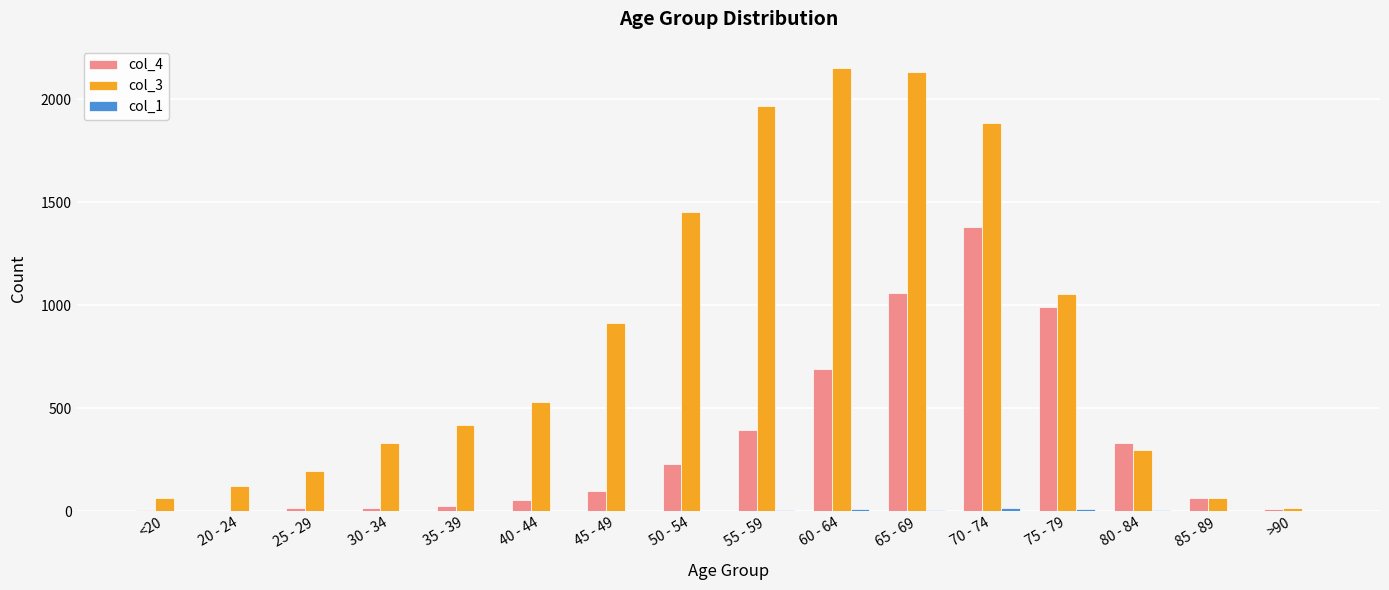

True or false: col_3 has a value of 3828 at 65 - 69.

False